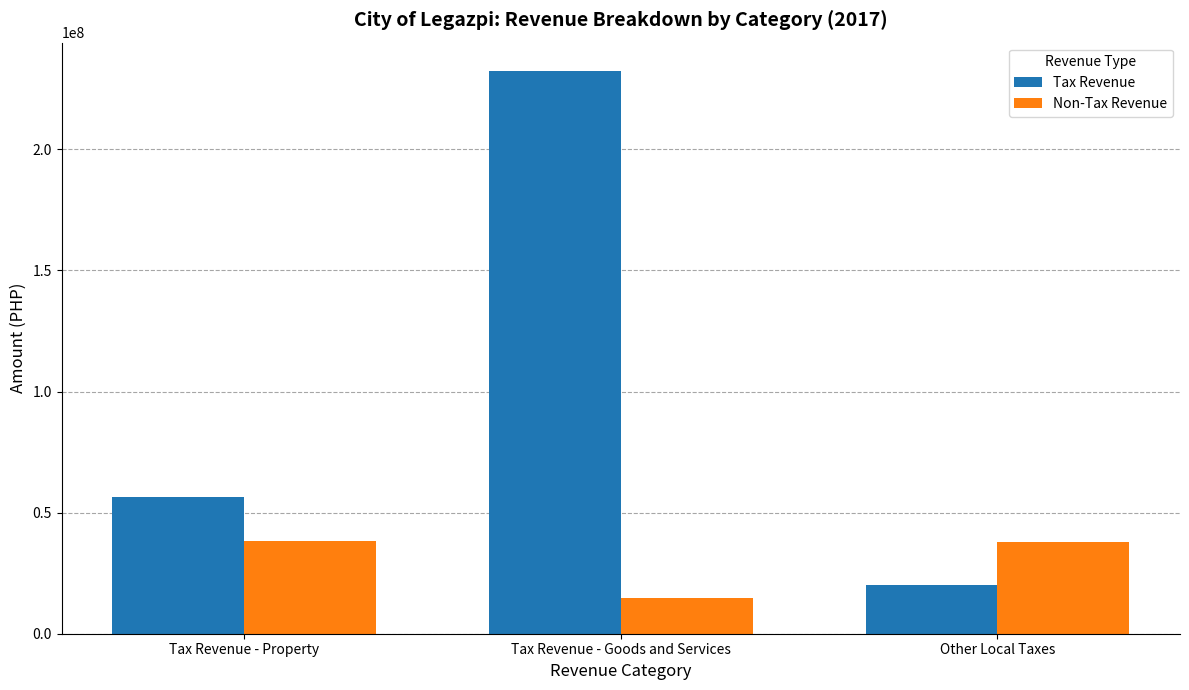

How many data points in Non-Tax Revenue are less than 37775374?

1